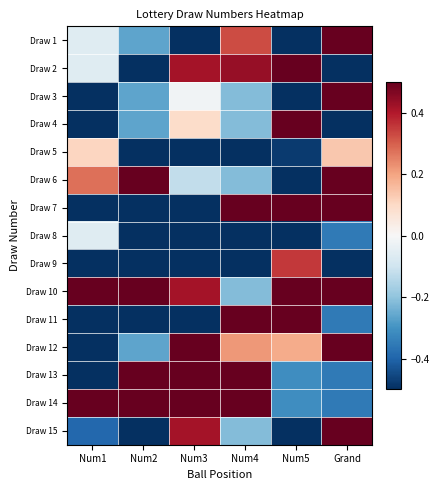

List the series in order of their peak value, lowest first.

Draw 8, Draw 5, Draw 9, Draw 4, Draw 1, Draw 6, Draw 11, Draw 2, Draw 13, Draw 15, Draw 14, Draw 10, Draw 7, Draw 3, Draw 12